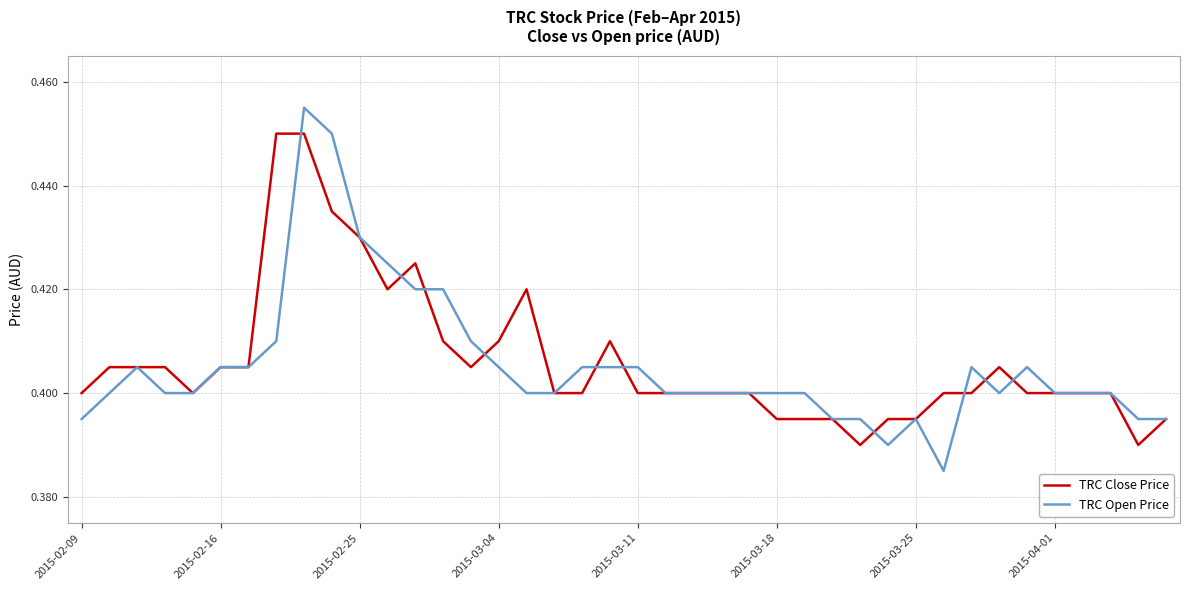

Which series has the widest spread of values?

TRC Open Price